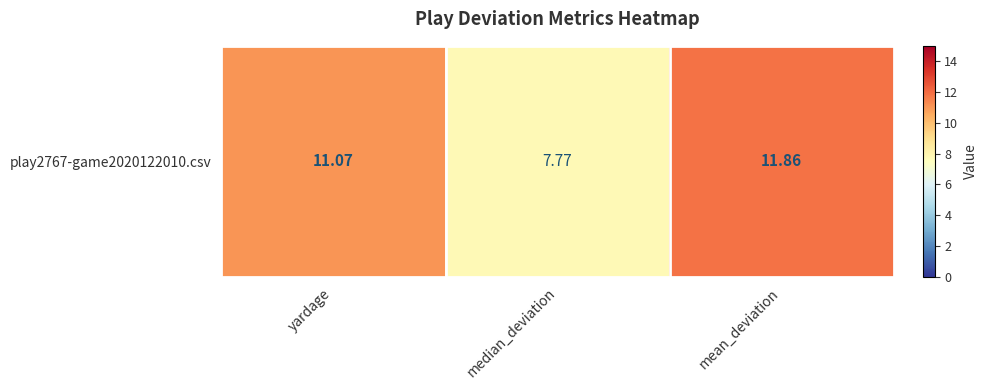

Which category has the lowest value across all series?

median_deviation